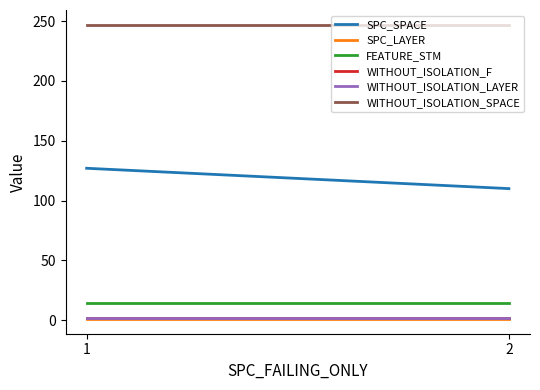

What is the value of the WITHOUT_ISOLATION_SPACE point at the 1st from the left?

247